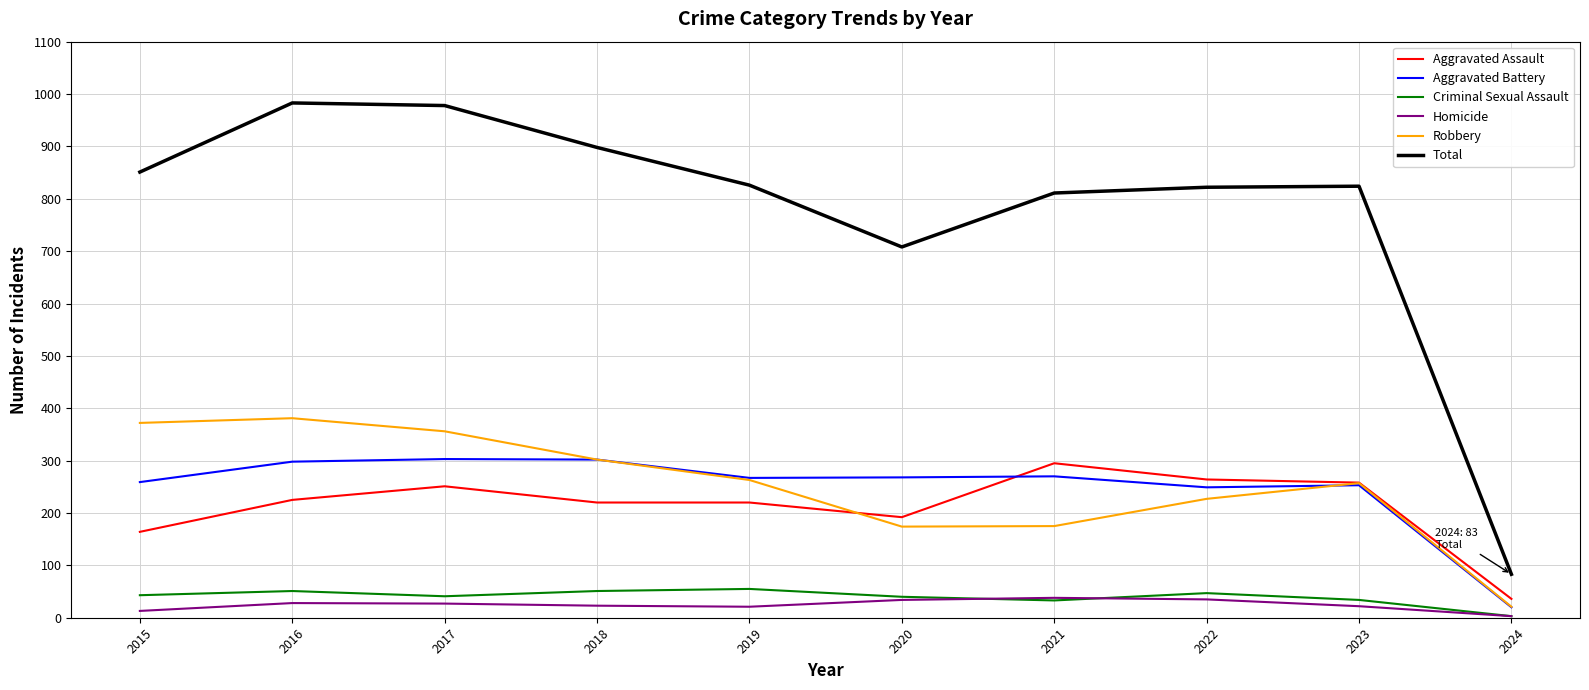

Which series has the widest spread of values?

Total